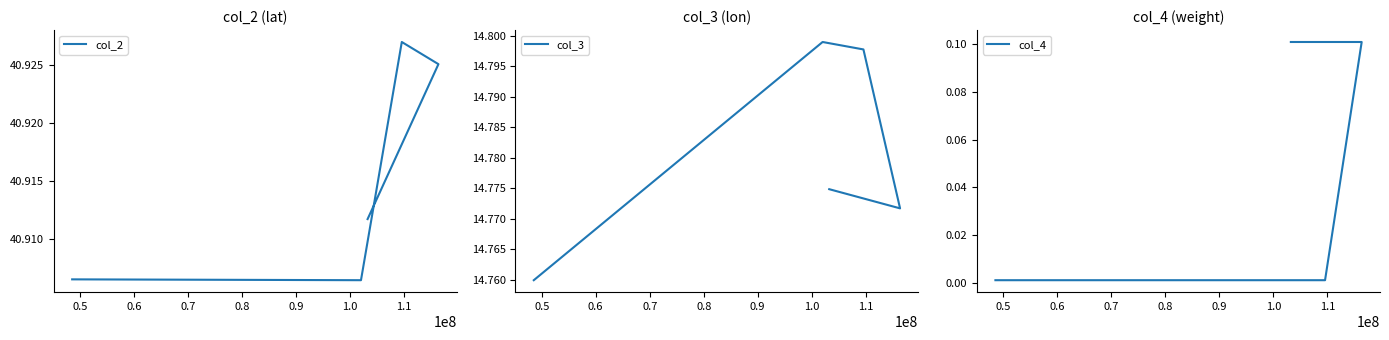

At how many categories does at least one series exceed 13?

5